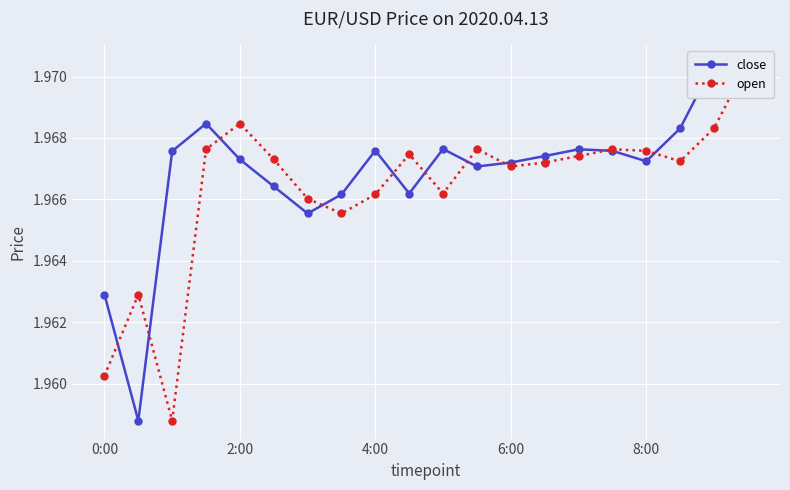

What is the label of the 20th point from the right?

0:00